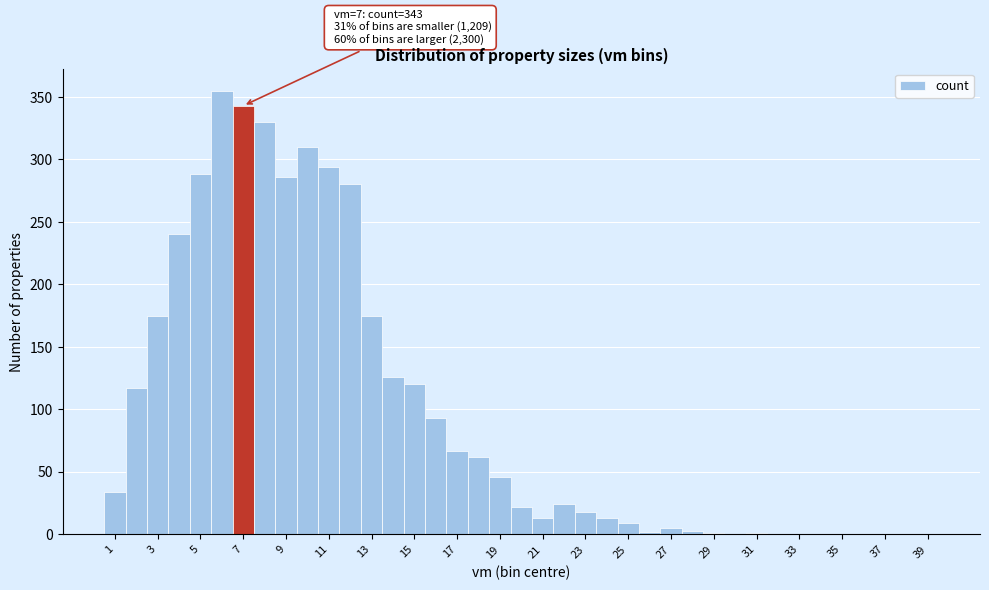

Which range on the x-axis has the tallest bar?

5.5 to 6.5